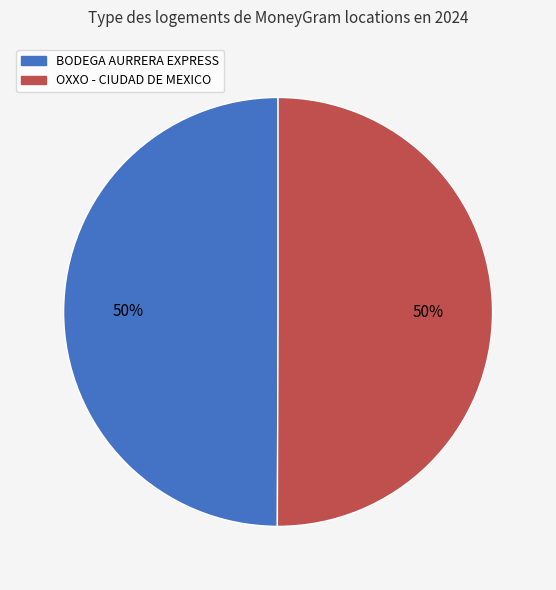

To the nearest percent, what is the average slice percentage?

50%